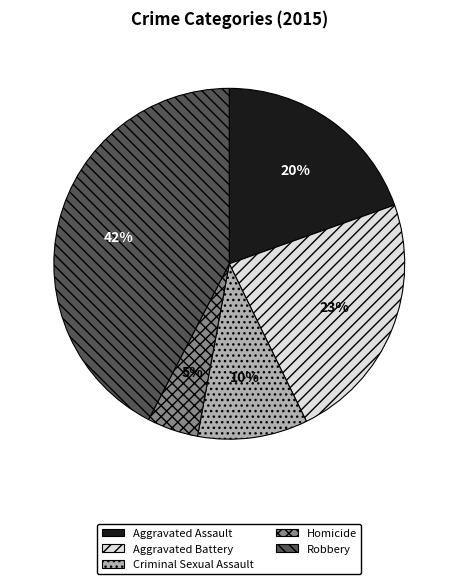

To the nearest percent, what percentage of the pie is Robbery?

42%